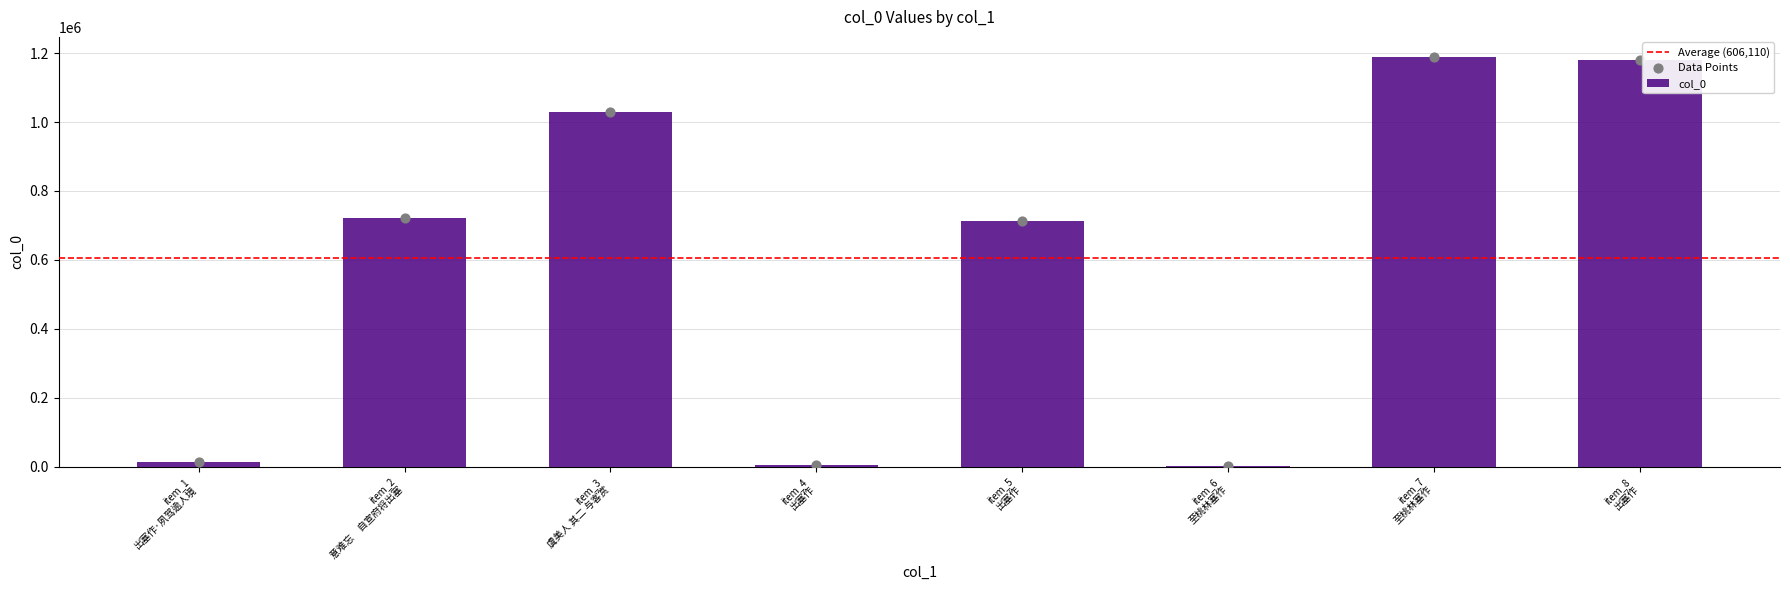

Which has a higher value, item_6 至桃林塞作 or item_3 虞美人 其二 与客赏?

item_3 虞美人 其二 与客赏